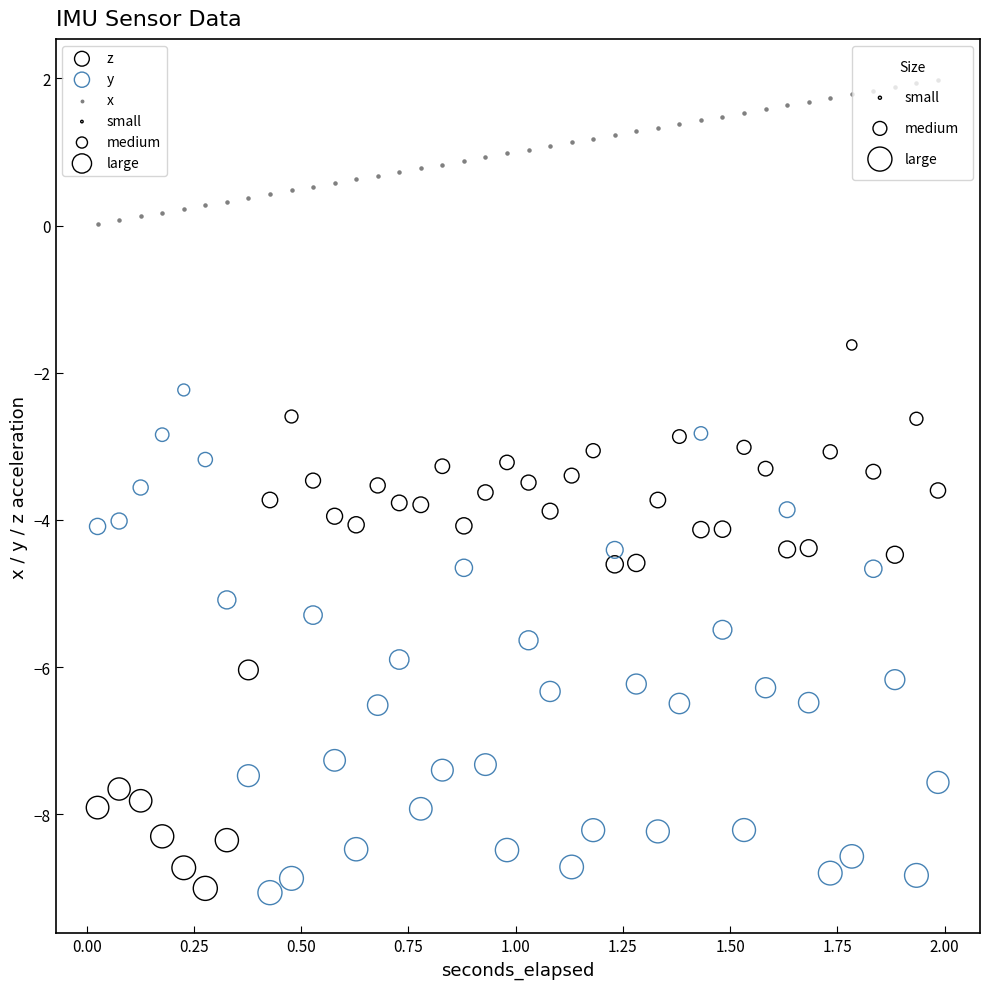

What is the X range (max minus min) for the scatter plot?

2.0